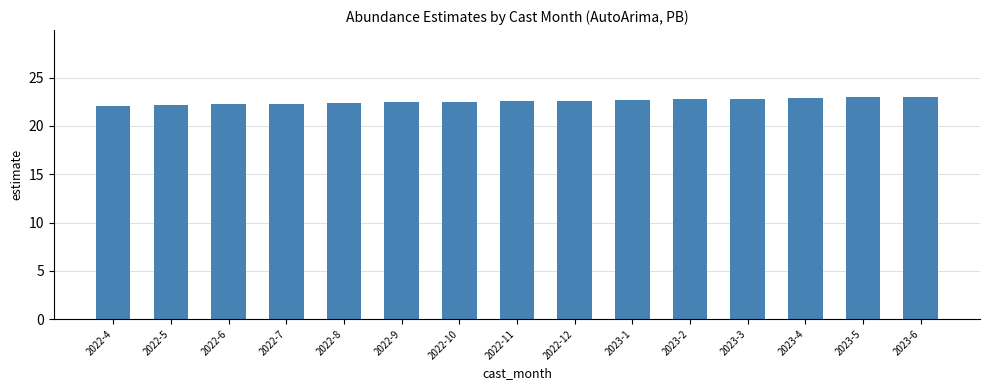

True or false: the data shows 22.4 at 2022-9.

True